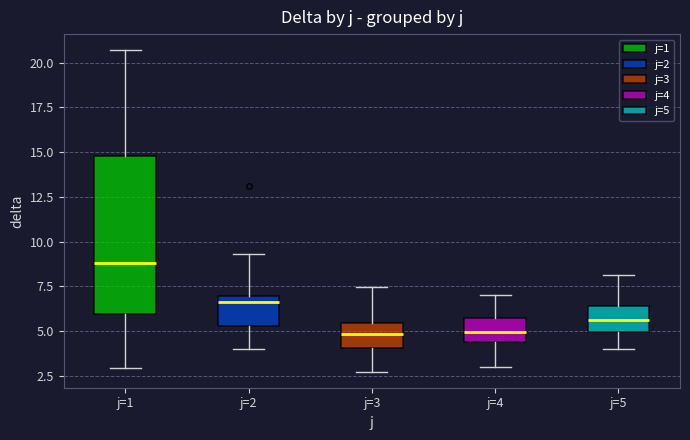

Where does the lower whisker of the box for j=3 end on the y-axis? The values are not printed on the chart, so give them approximately, as read against the axis.

2.5